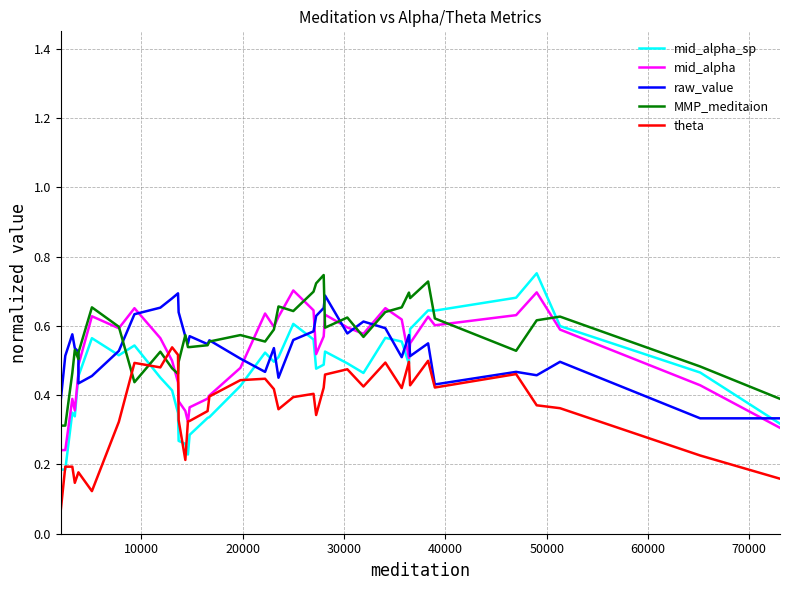

True or false: theta and MMP_meditaion cross at least once.

True